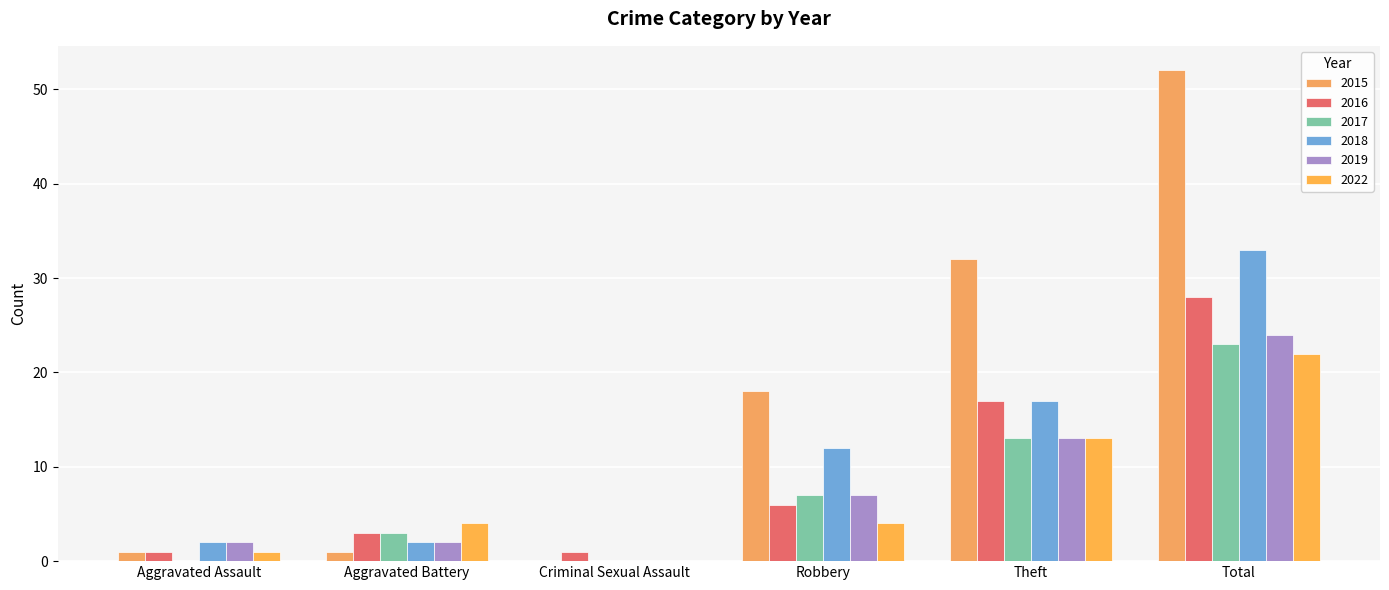

What is the difference between the second highest and minimum values in the 2018 series?

17